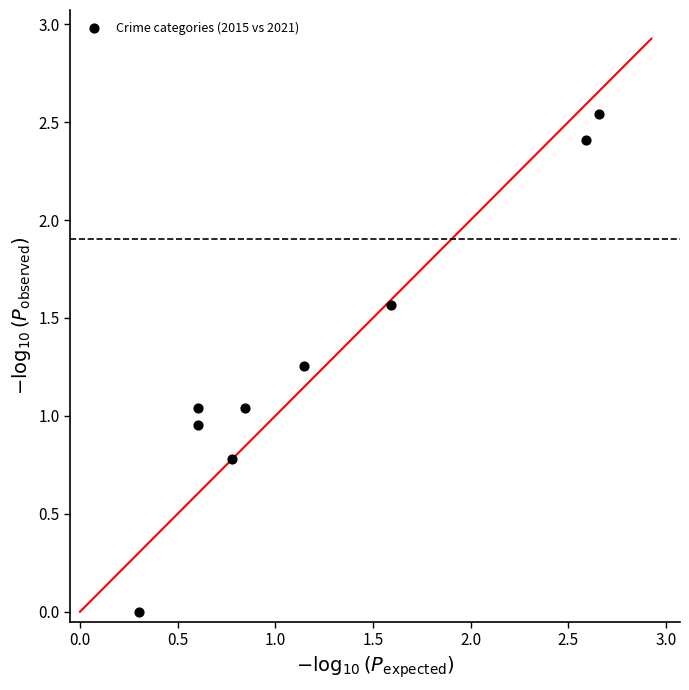

What is the average X value?

1.2